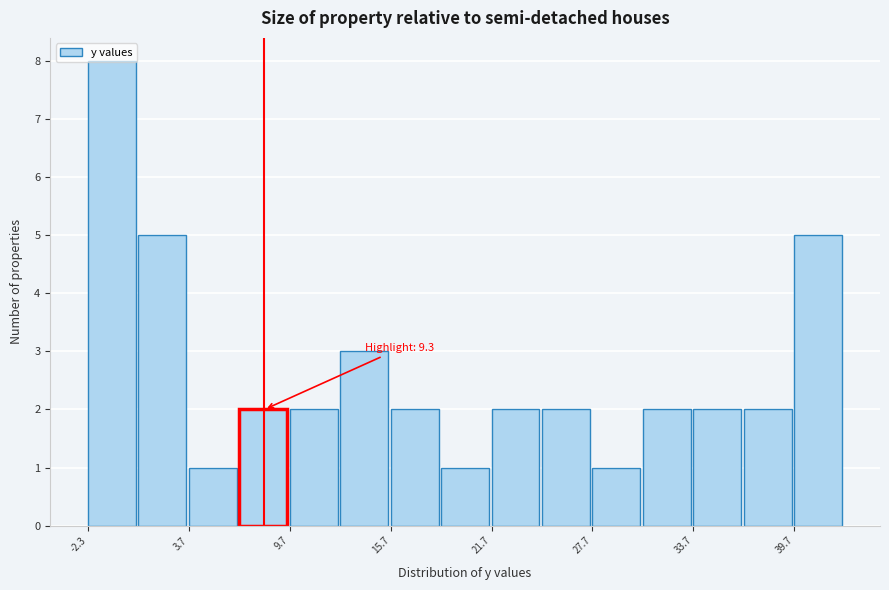

Read against the x-axis, roughly where is the centre of the tallest bar?

-1